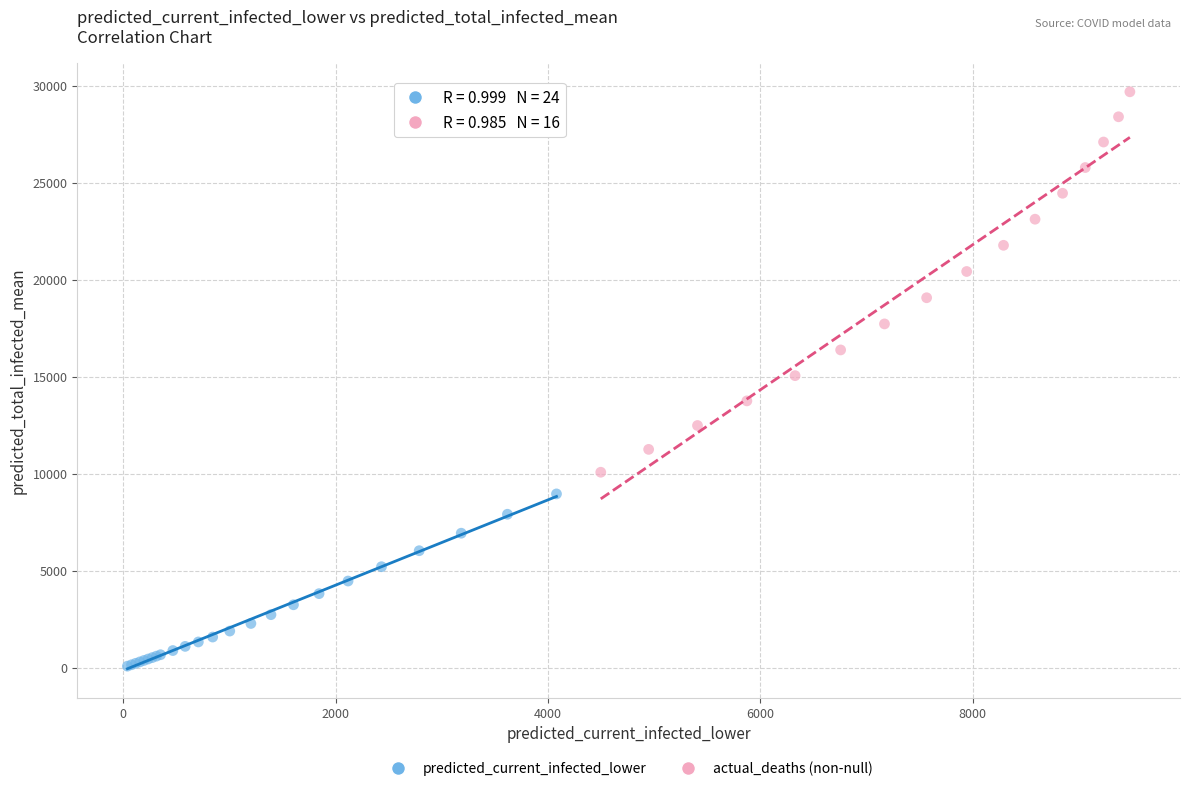

Which series contains the highest Y value?

actual_deaths (non-null)